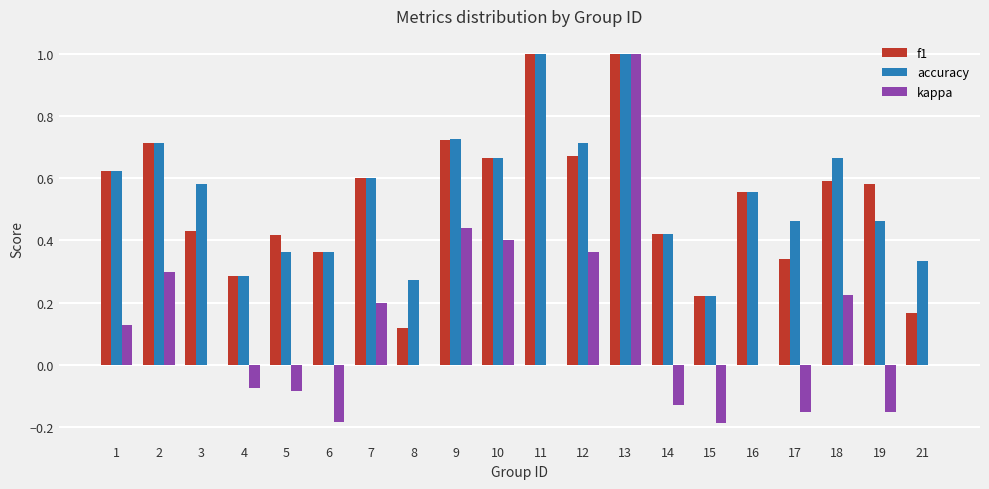

The kappa series shows -0.2 at 15. True or false?

True